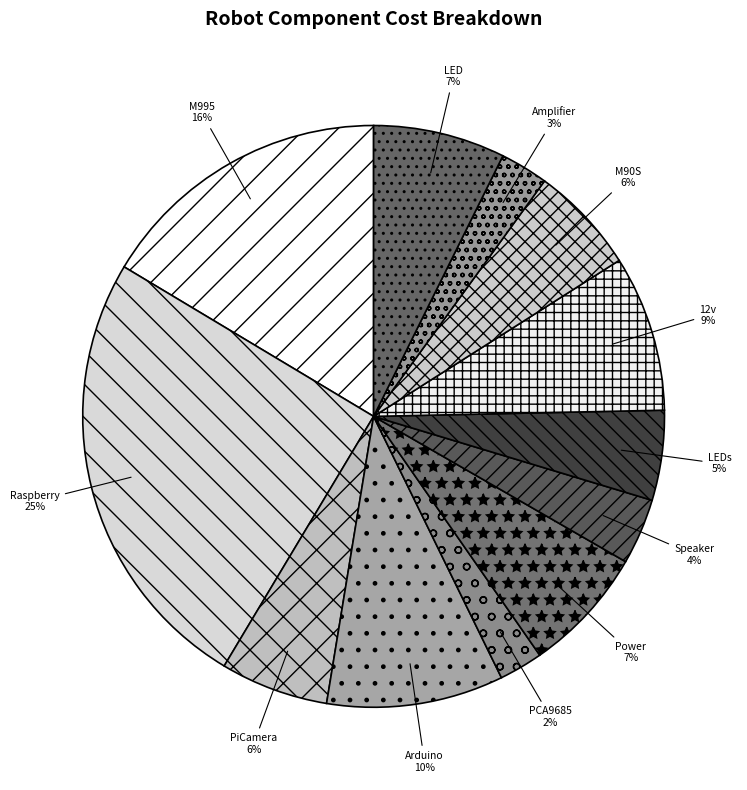

Is there a majority slice in this chart?

No